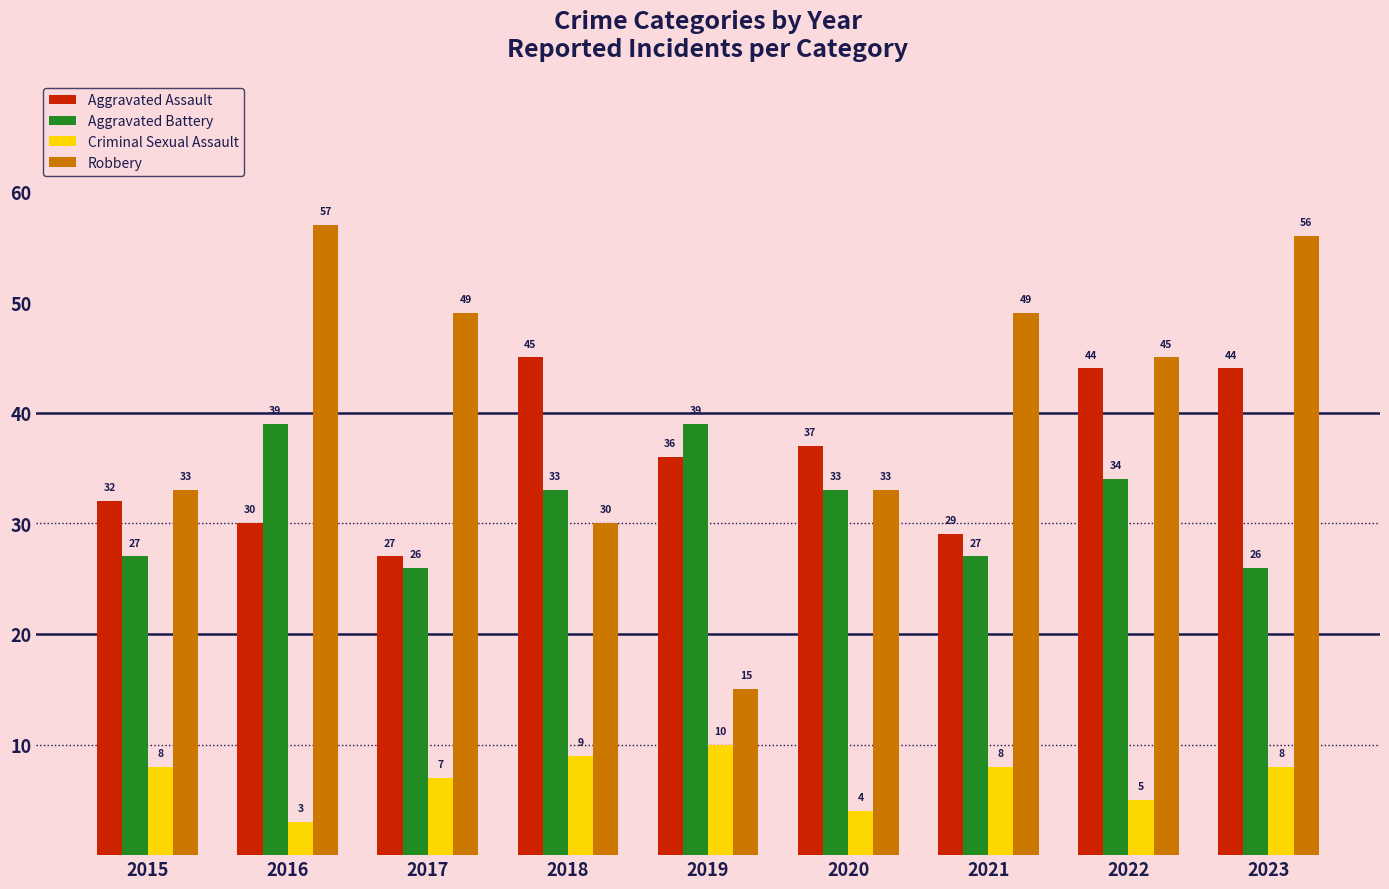

What is the value of the Aggravated Assault bar at the 3rd from the left?

27